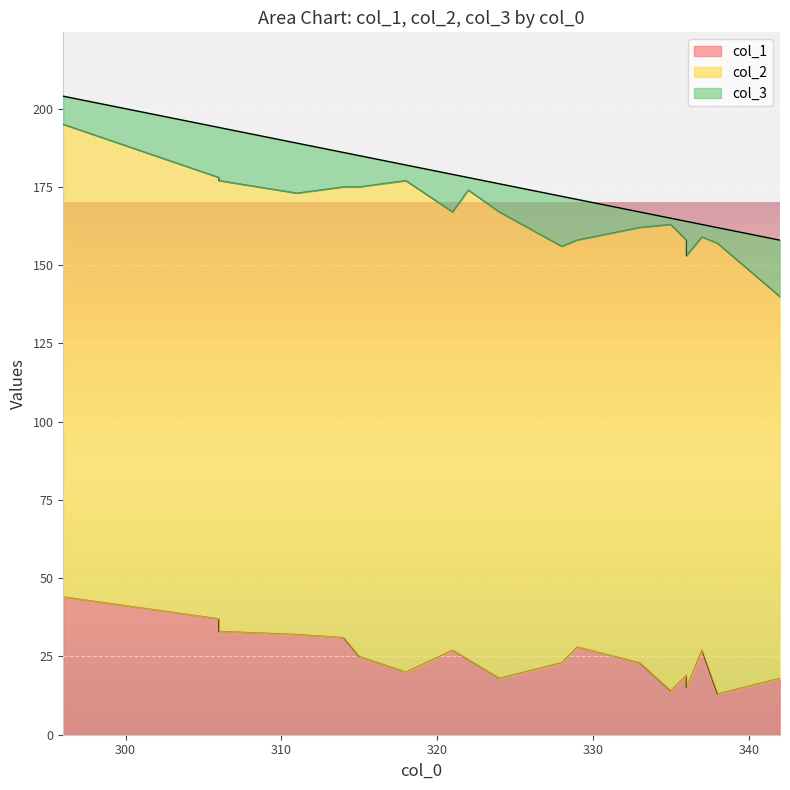

How many lines are shown in the chart?

3